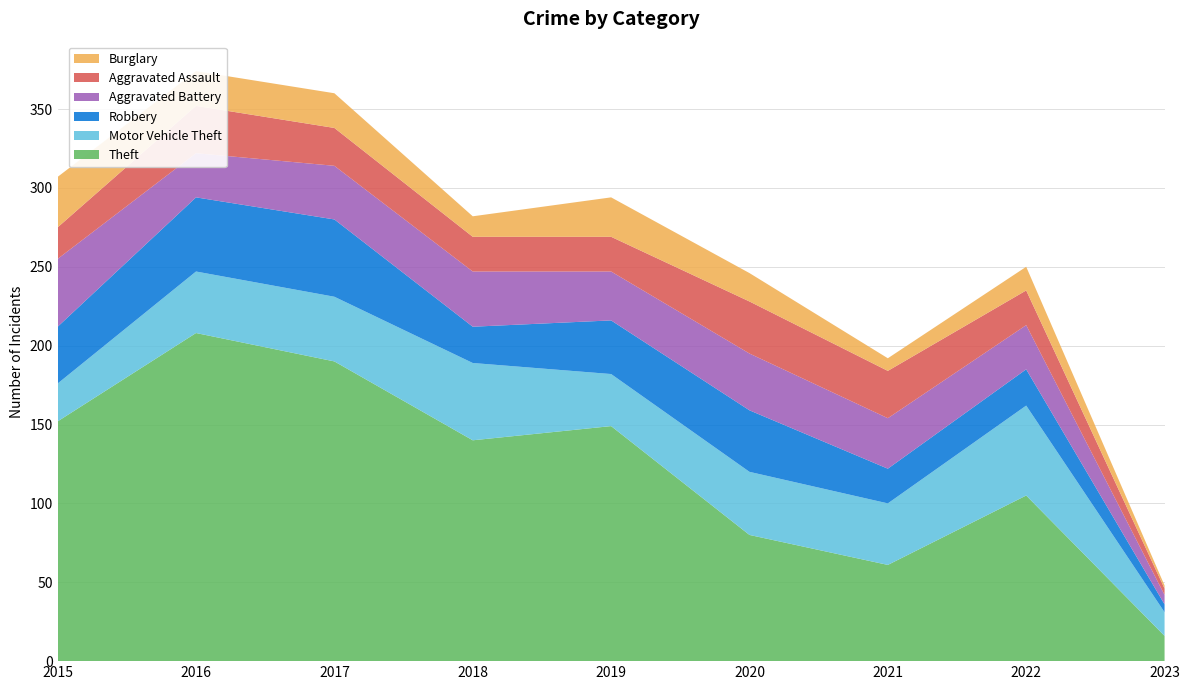

Reading left to right, transcribe all the data shown in this chart.

Theft: 152	208	190	140	149	80	61	105	16
Motor Vehicle Theft: 24	39	41	49	33	40	39	57	15
Robbery: 36	47	49	23	34	39	22	23	5
Aggravated Battery: 43	28	34	35	31	36	32	28	6
Aggravated Assault: 20	30	24	22	22	33	30	22	4
Burglary: 32	22	22	13	25	18	8	15	2